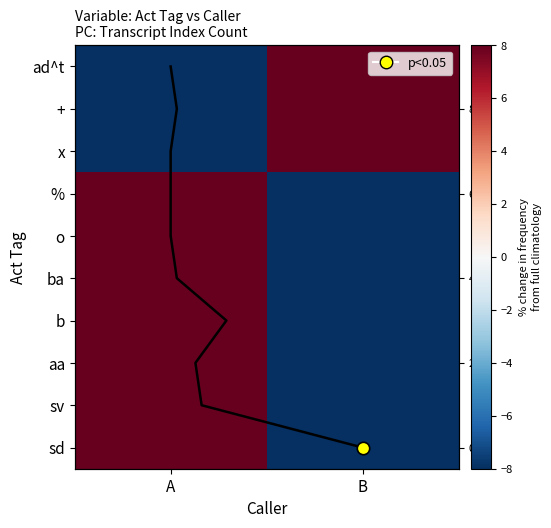

How many negative values does the o series have?

1